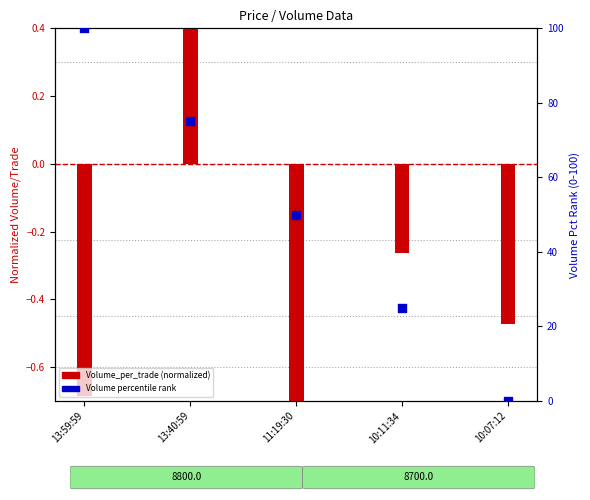

At how many categories does at least one series exceed 79?

1